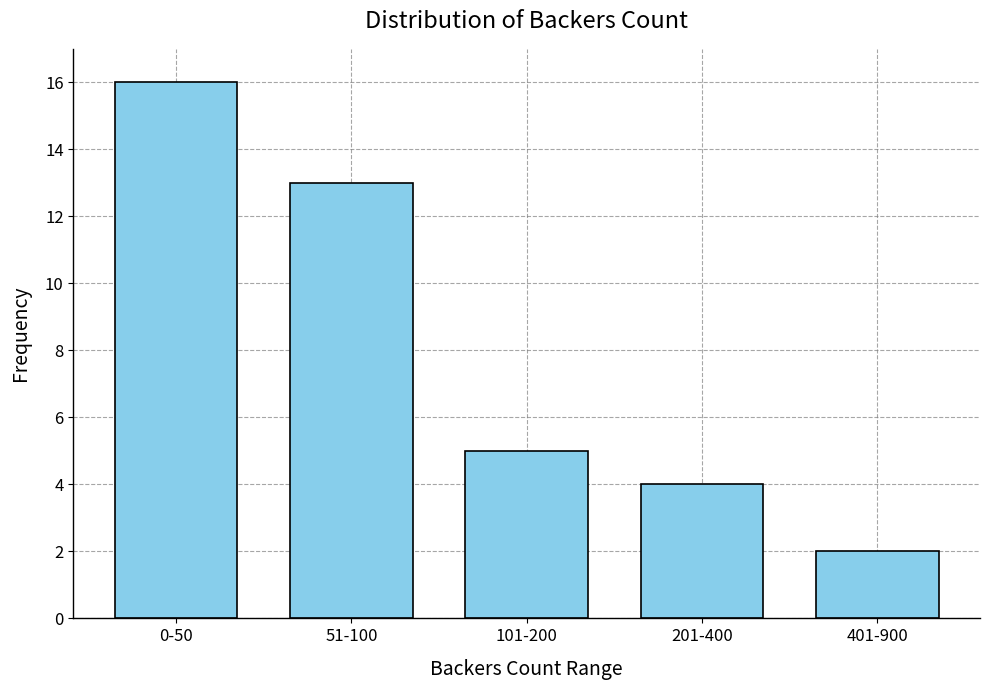

Reading right to left, what are all the values shown in this chart?

401-900=2	201-400=4	101-200=5	51-100=13	0-50=16